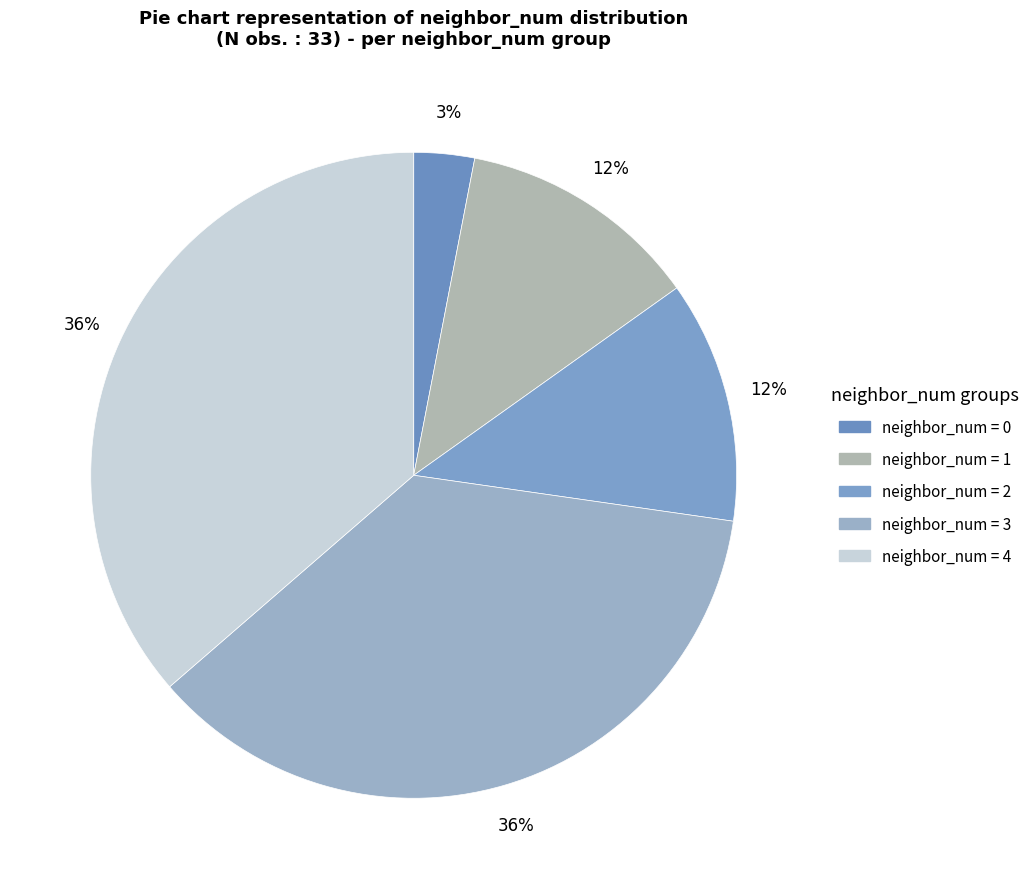

Is there a majority slice in this chart?

No